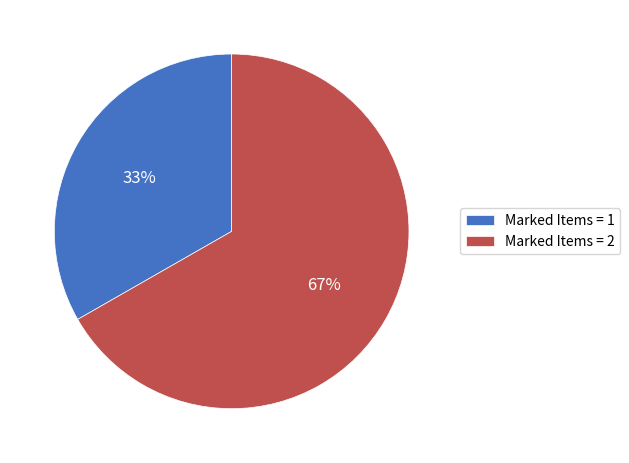

To the nearest percent, what is the combined percentage of Marked Items = 2 and Marked Items = 1?

100%